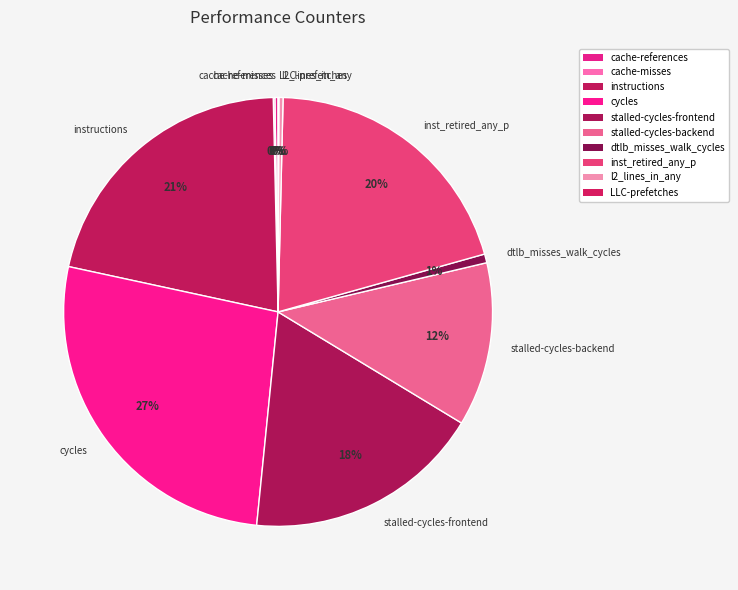

To the nearest percent, what is the average slice percentage?

10%